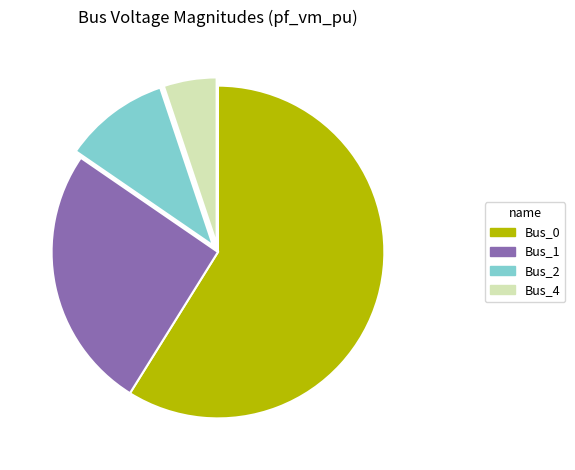

Combined, do Bus_4 and Bus_2 account for over 50%?

No